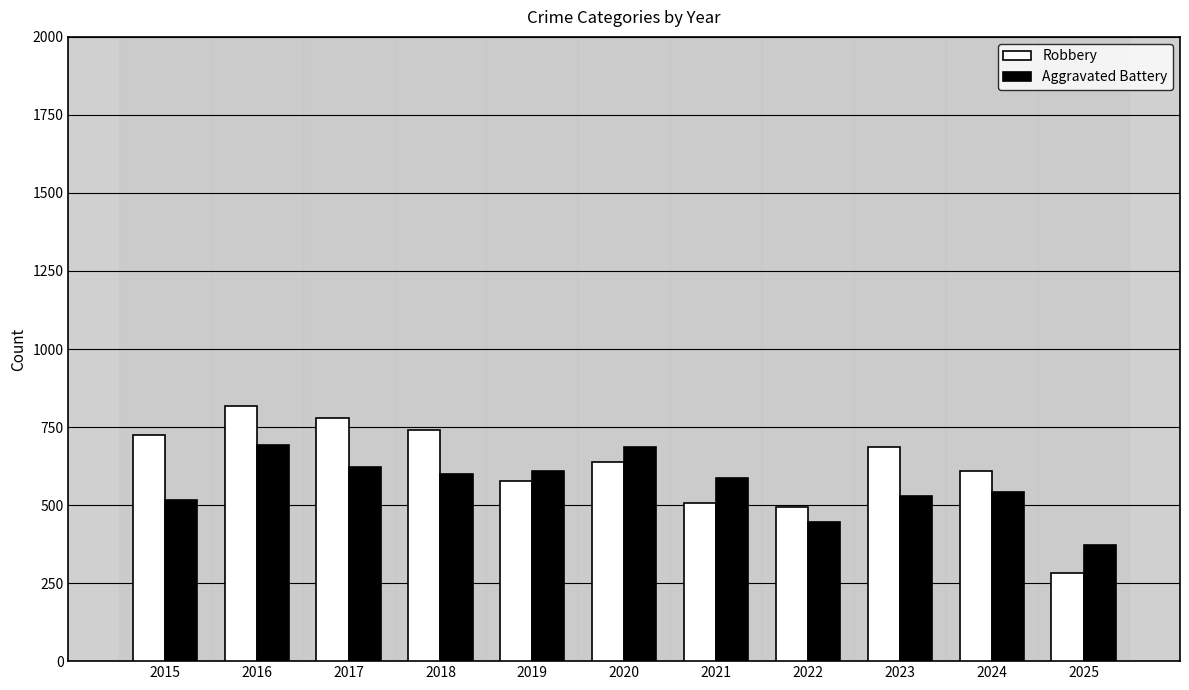

True or false: Robbery has a value of 726 at 2015.

True